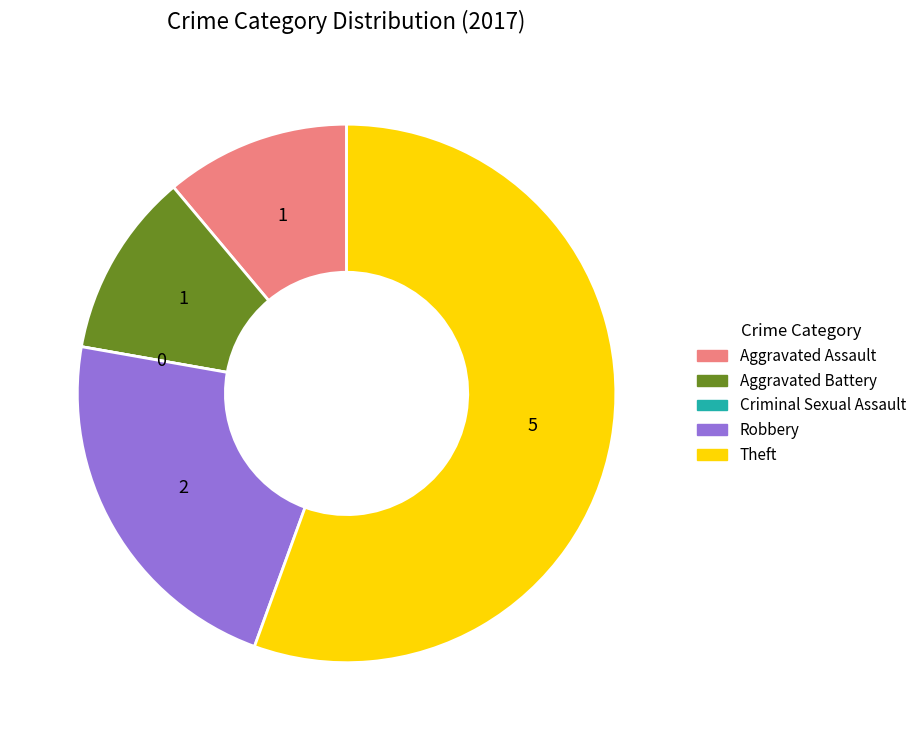

Which has a higher value, Aggravated Assault or Theft?

Theft